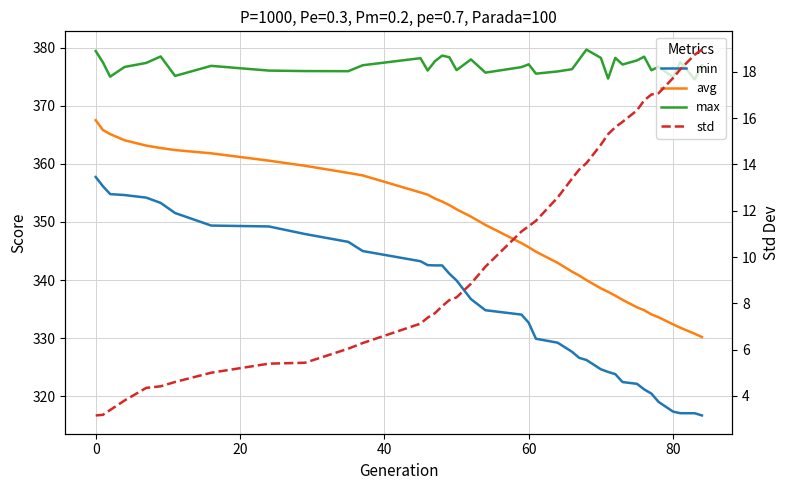

Reading left to right, extract all data points from this chart.

min: 357.7	356.2	354.8	354.6	354.2	353.3	351.5	349.4	349.2	347.9	346.6	345.0	343.2	342.6	342.5	342.5	341.1	339.9	336.7	334.8	334.1	332.7	329.9	329.2	327.7	326.6	326.3	324.7	324.2	323.8	322.5	322.2	321.2	320.5	319.0	317.4	317.1	317.1	316.7
avg: 367.5	365.8	365.1	364.1	363.1	362.7	362.4	361.8	360.6	359.7	358.4	358.0	355.1	354.7	354.0	353.5	352.9	352.2	350.9	349.5	346.4	345.7	344.9	343.0	341.5	340.8	340.0	338.6	338.0	337.3	336.6	335.3	334.8	334.1	333.6	332.4	331.8	330.8	330.2
max: 379.4	377.5	375.0	376.7	377.4	378.5	375.1	376.9	376.0	376.0	375.9	377.0	378.2	376.1	377.7	378.6	378.3	376.1	378.0	375.7	376.6	377.1	375.5	375.9	376.3	378.0	379.7	378.2	374.7	378.2	377.1	377.8	378.4	376.1	376.7	374.9	377.5	374.5	377.0
std: 3.2	3.2	3.4	3.8	4.3	4.4	4.6	5.0	5.4	5.4	6.0	6.3	7.1	7.4	7.6	7.9	8.1	8.3	8.8	9.6	11.1	11.3	11.6	12.6	13.4	13.8	14.1	14.9	15.3	15.6	15.8	16.3	16.8	17.0	17.1	17.7	18.1	18.7	19.0